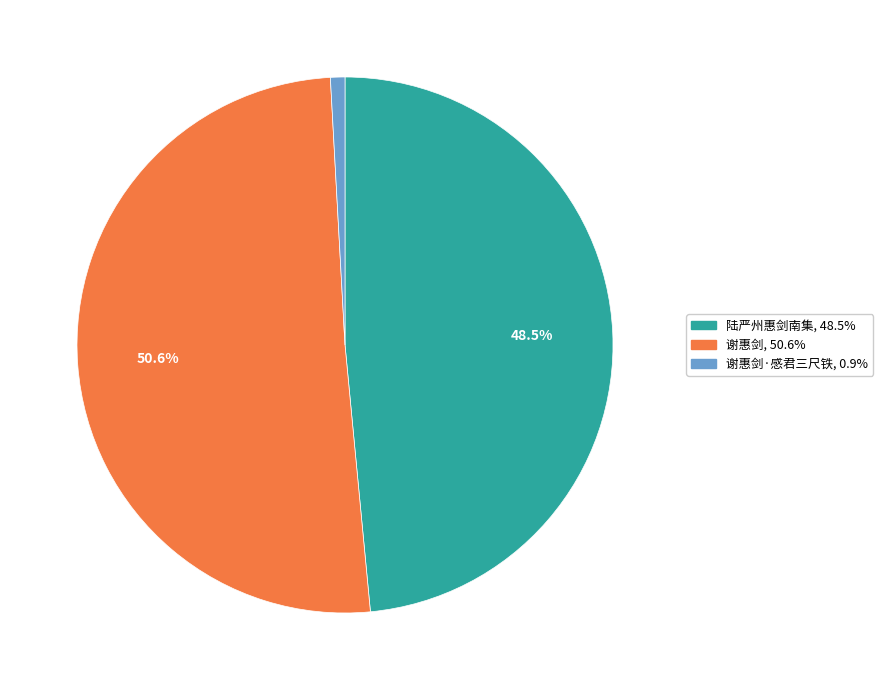

Is there a majority slice in this chart?

Yes